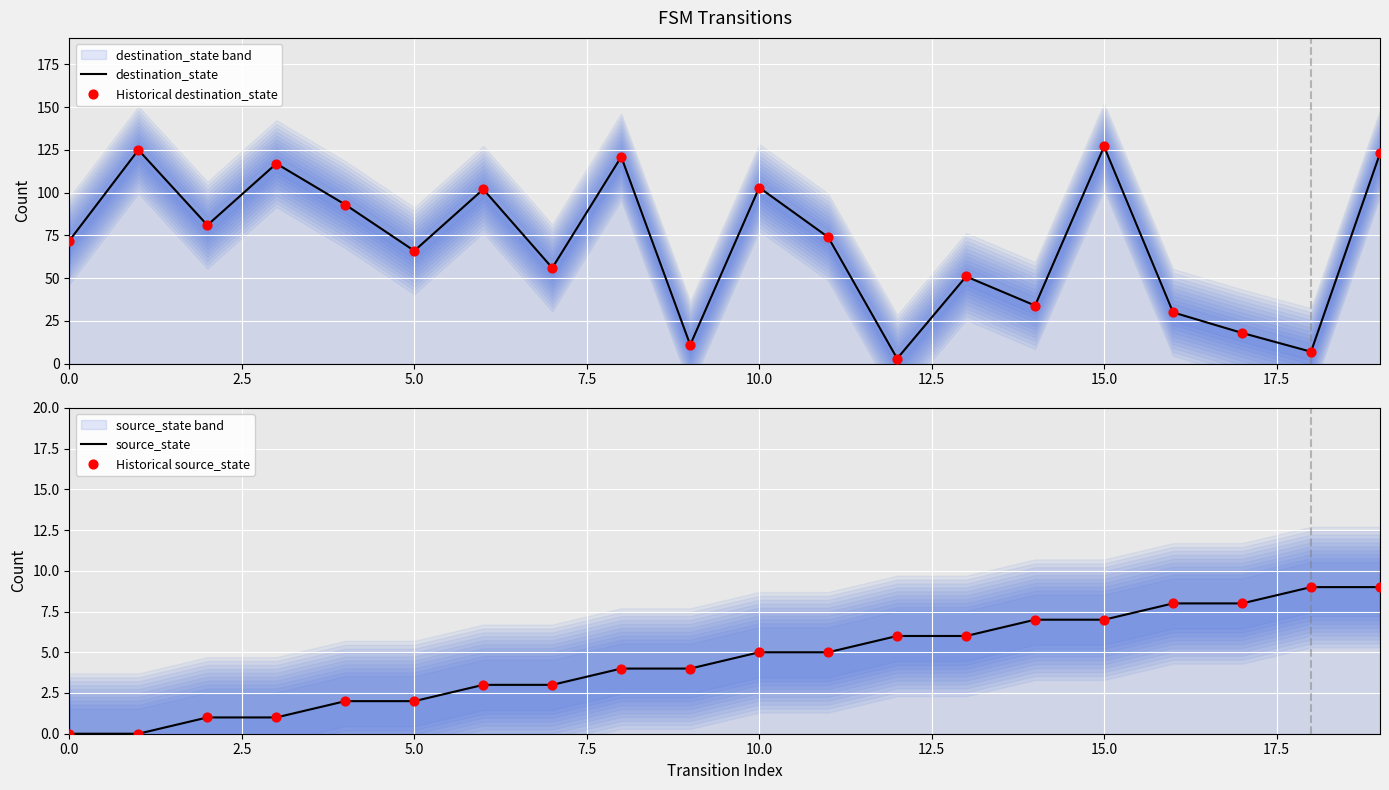

Which series has the largest Y range (max minus min)?

destination_state